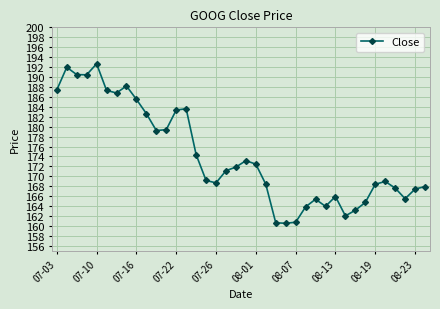

True or false: there are more than 0 points higher than both neighbors.

True